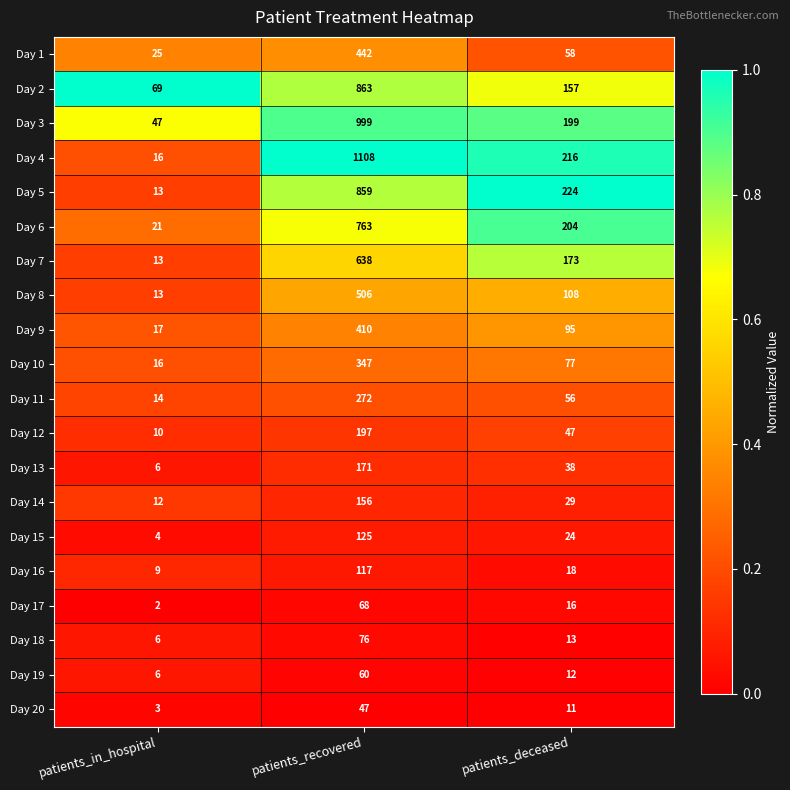

At which category is the sum across all series the highest?

patients_recovered